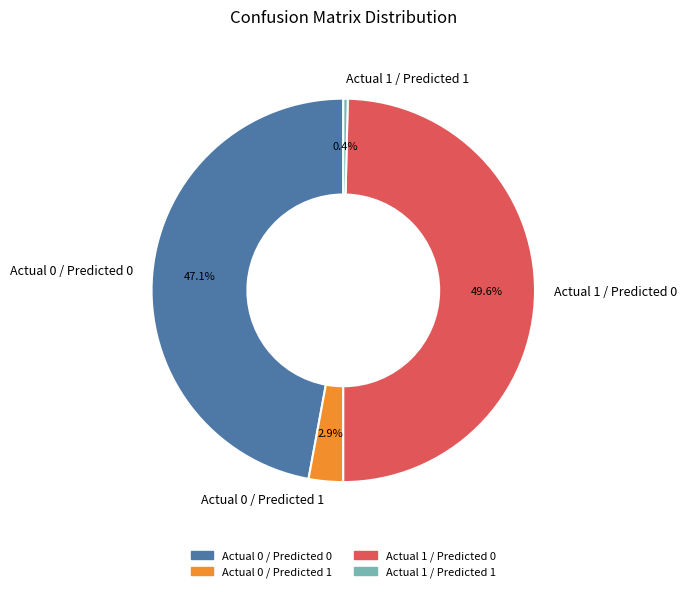

True or false: Actual 1 / Predicted 0 accounts for 64% of the total.

False